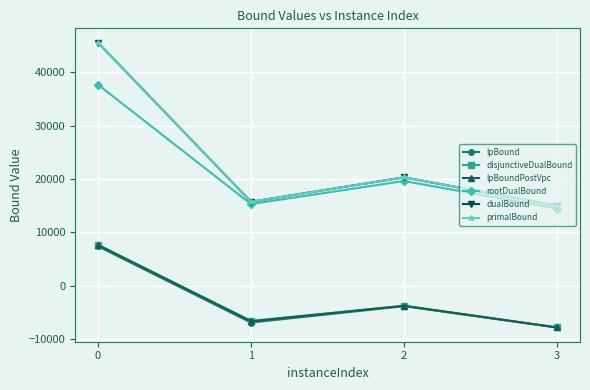

What is the value of the primalBound point at the 4th from the left?

15002.0